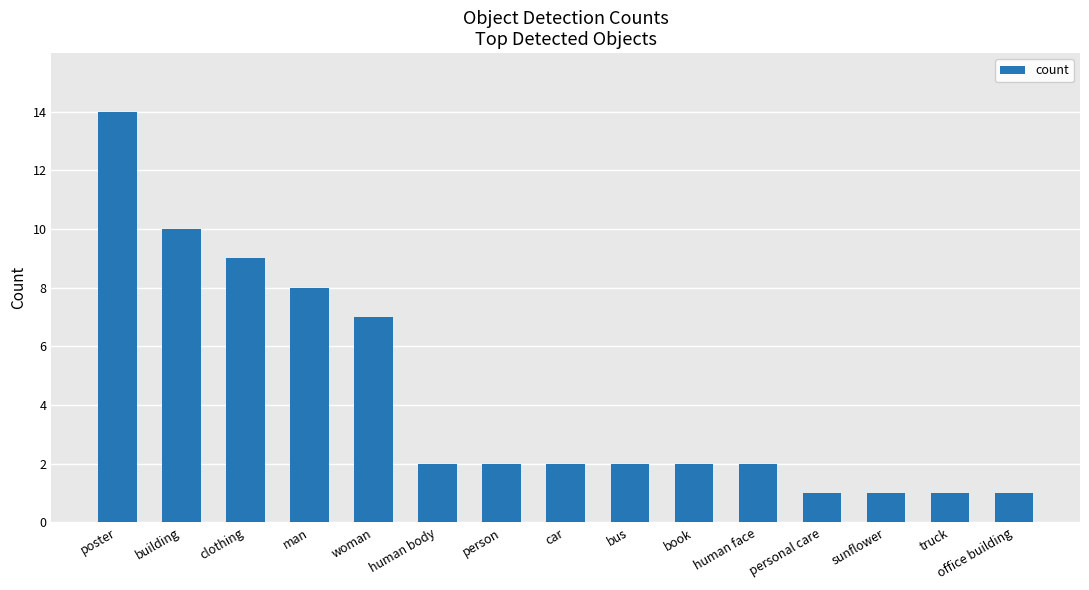

The chart shows a value of 18 at poster. True or false?

False